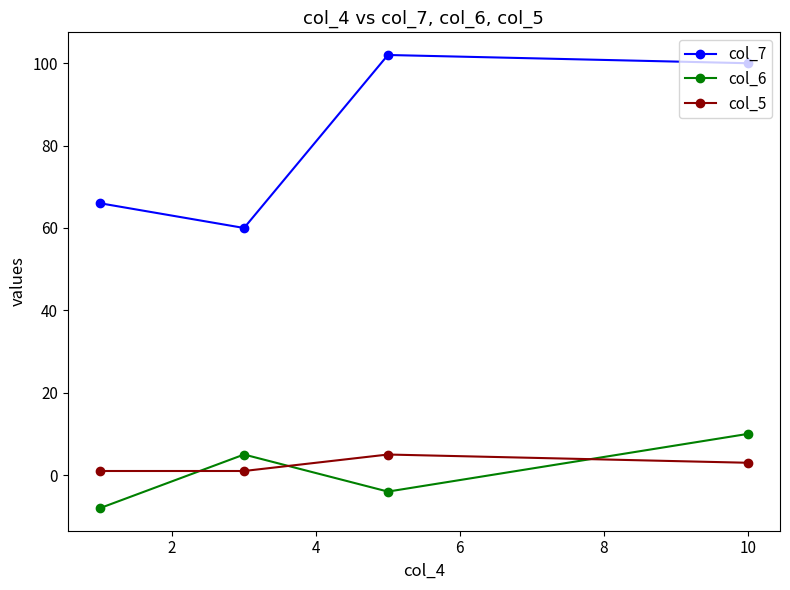

What is the sum of all col_7 values?

328